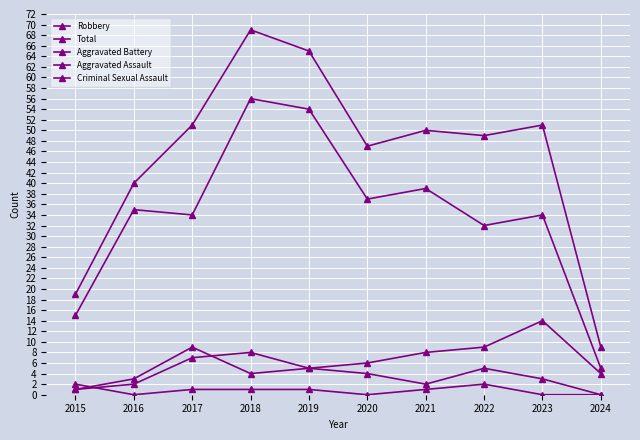

Does the chart have visible grid lines?

Yes